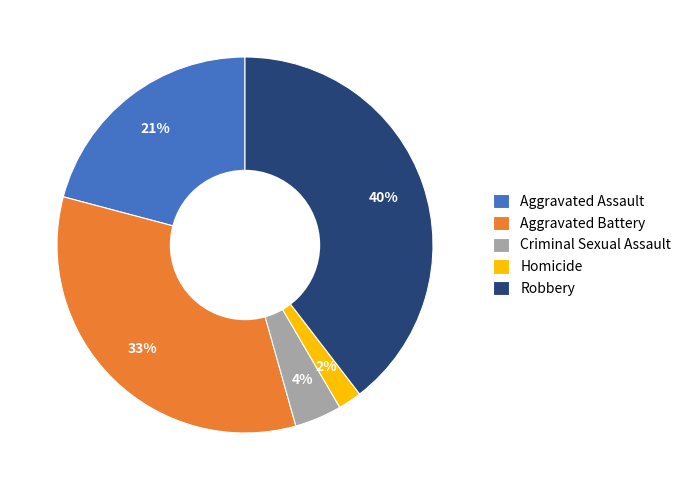

Combined, do Aggravated Battery and Aggravated Assault account for over 50%?

Yes